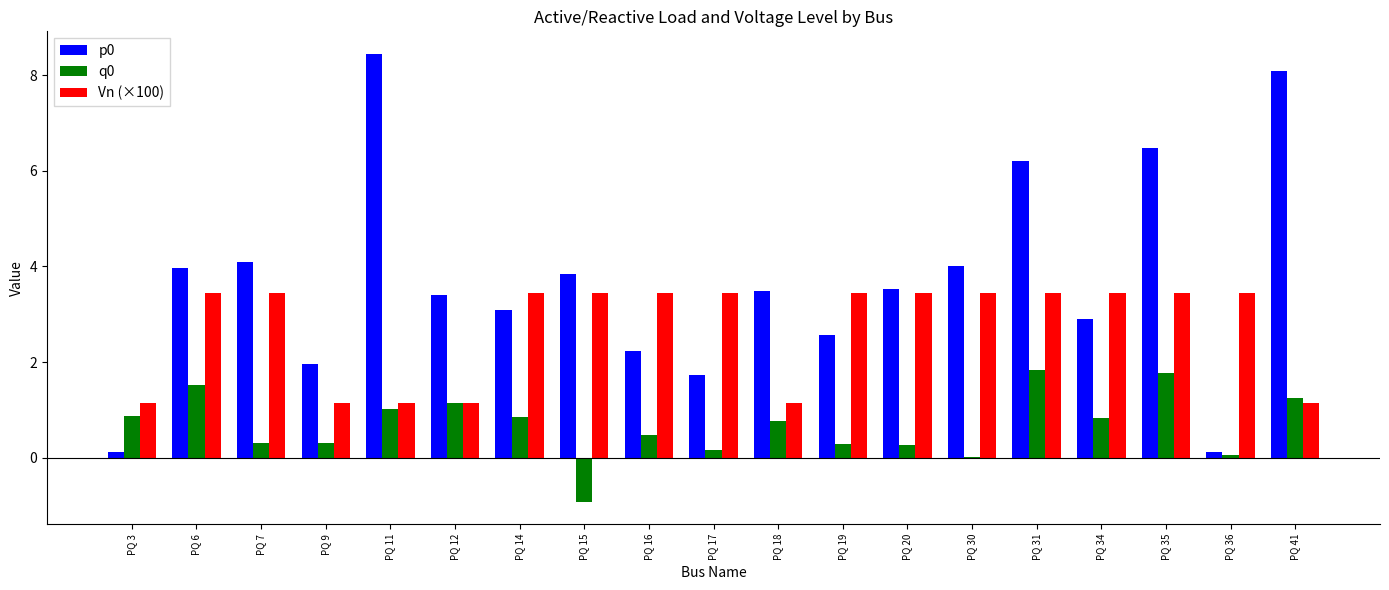

True or false: p0 has a value of 5.7 at PQ 30.

False